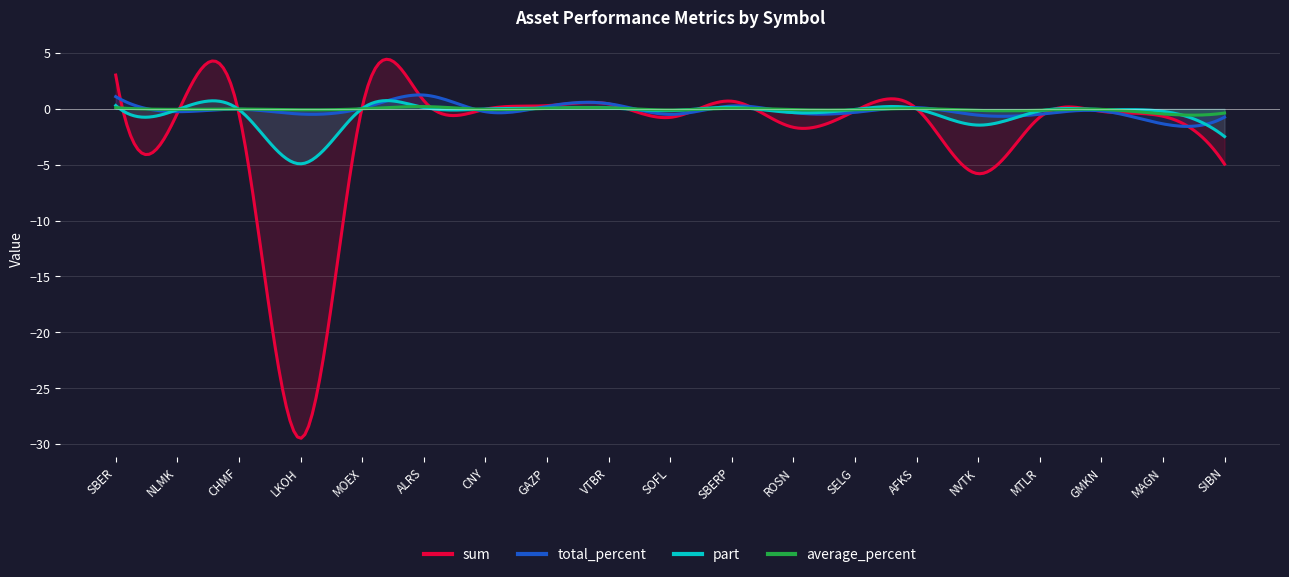

Rank the categories by part value from highest to lowest.

SBER, SBERP, ALRS, VTBR, GAZP, MOEX, AFKS, CNY, SELG, GMKN, NLMK, CHMF, SOFL, MTLR, MAGN, ROSN, NVTK, SIBN, LKOH